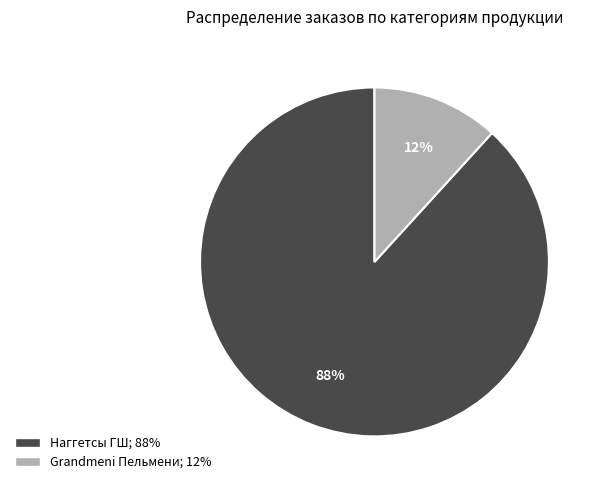

Do Наггетсы ГШ and Grandmeni Пельмени together represent more than half of the pie?

Yes